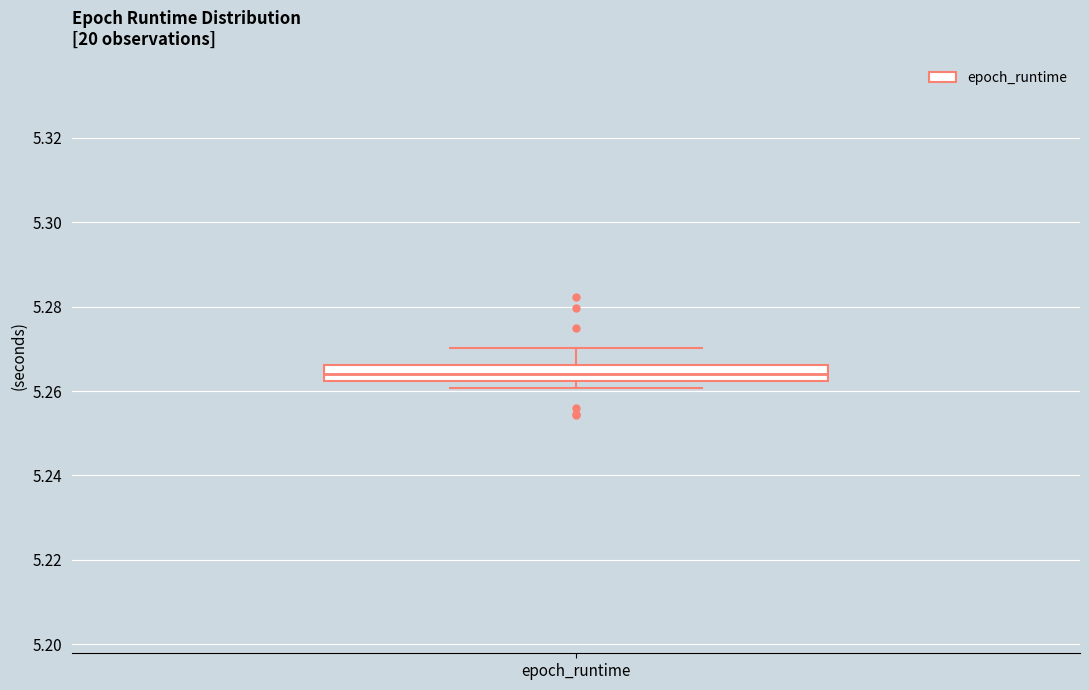

Transcribe this box plot: give where the median line is, the range the box spans, and where the two whiskers end, as read against the y-axis. The values are not printed on the chart, so give them approximately, as read against the axis.

median 5.264, box 5.262 to 5.266, whiskers 5.260 to 5.270